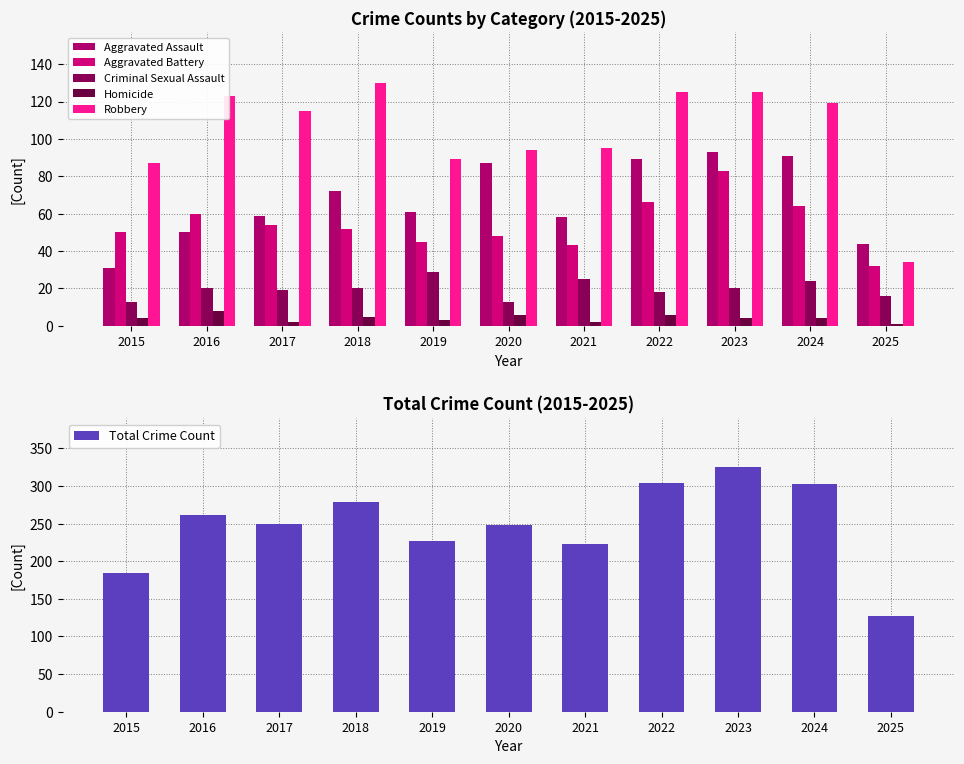

What is the total value across all series at 2024?

604